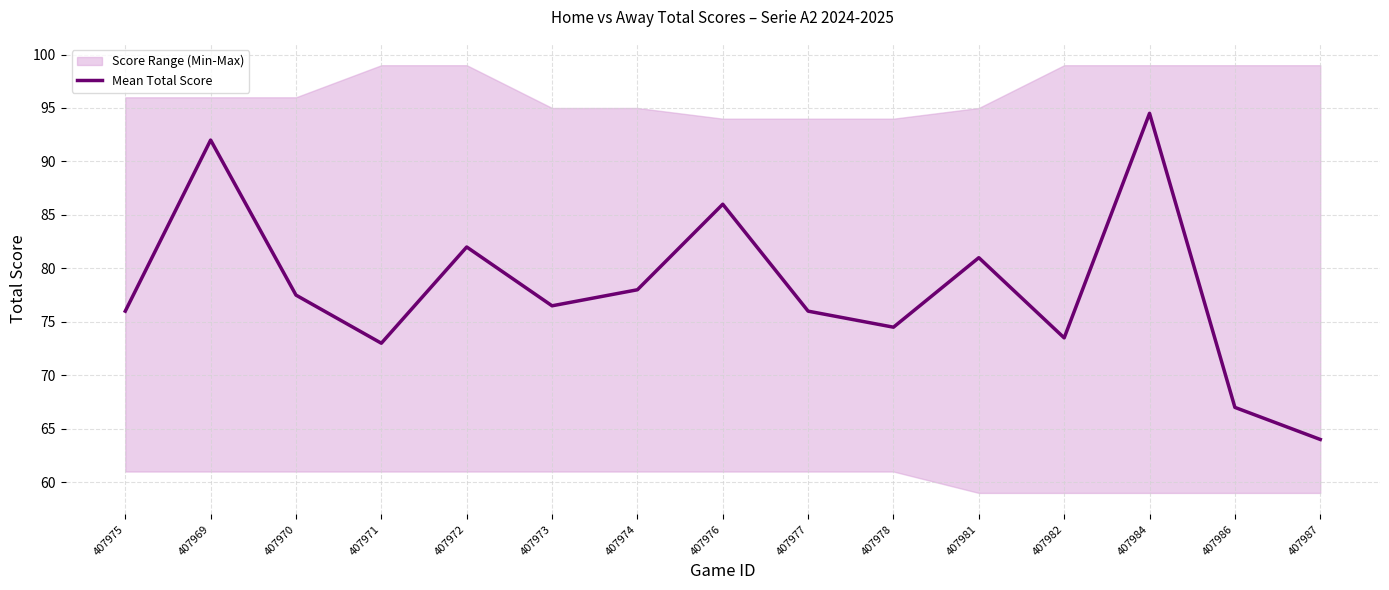

What is the average value?

78.1